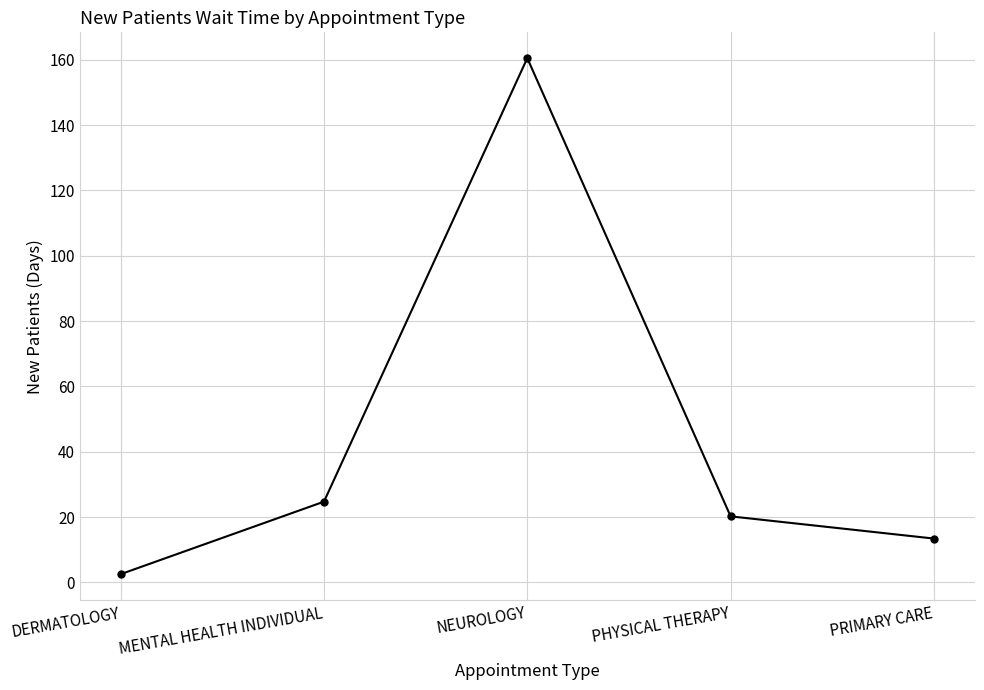

Reading right to left, transcribe all the data shown in this chart.

PRIMARY CARE=13.4	PHYSICAL THERAPY=20.2	NEUROLOGY=160.5	MENTAL HEALTH INDIVIDUAL=24.7	DERMATOLOGY=2.5